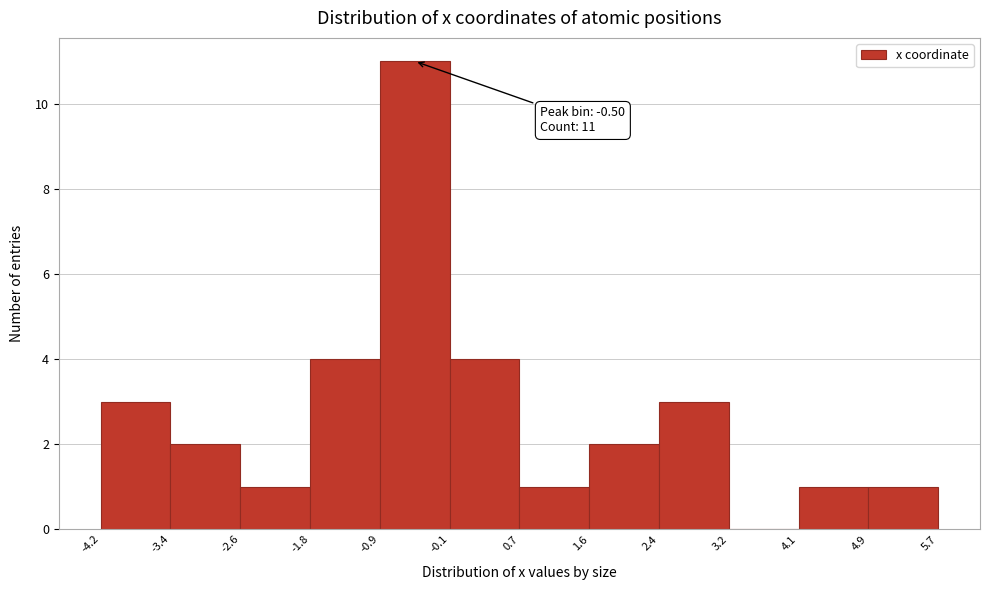

Over which range of the x-axis is the bar tallest?

-0.9 to -0.1